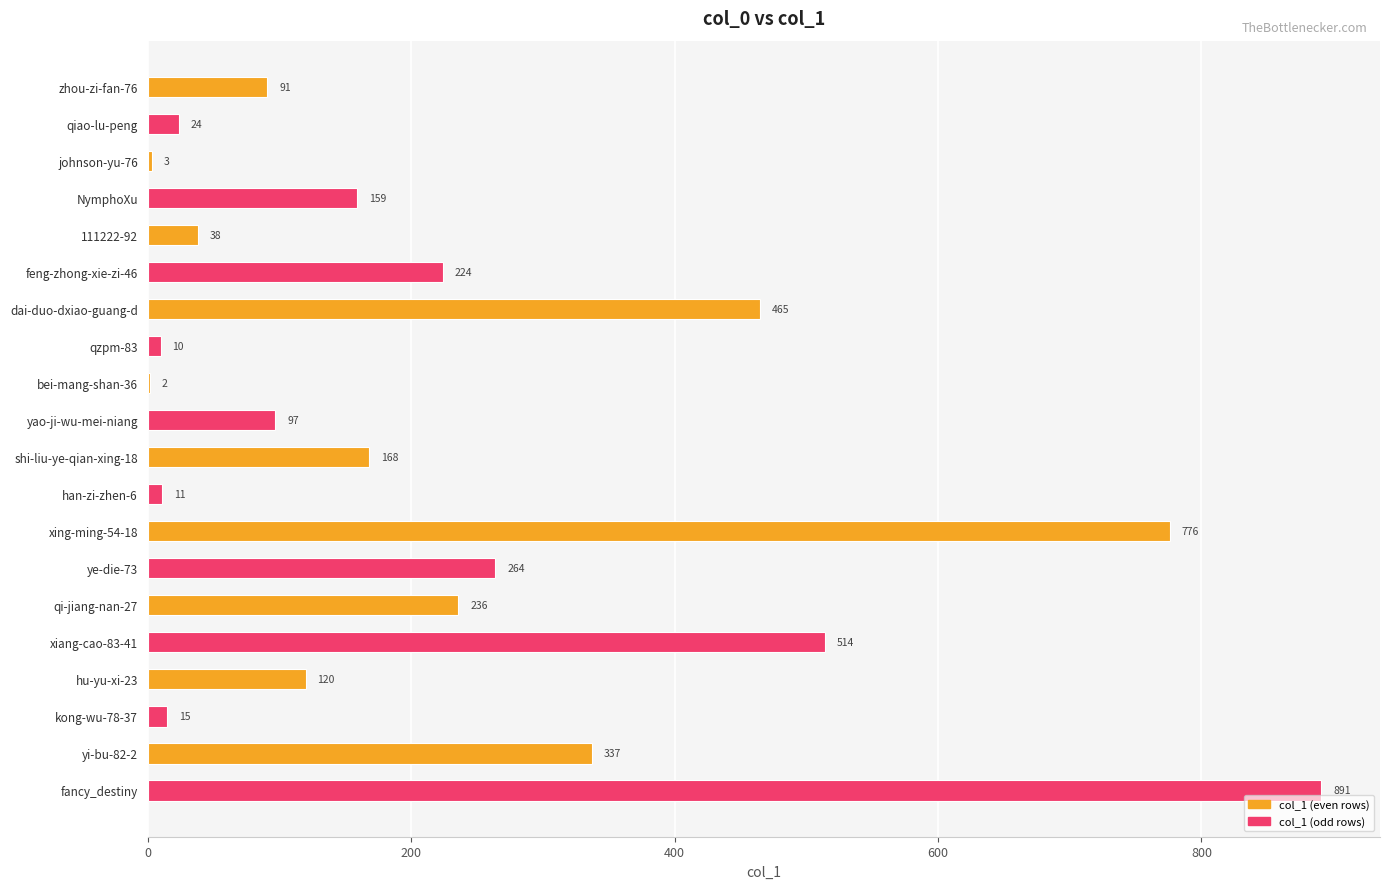

What is the sum of all values?

4445